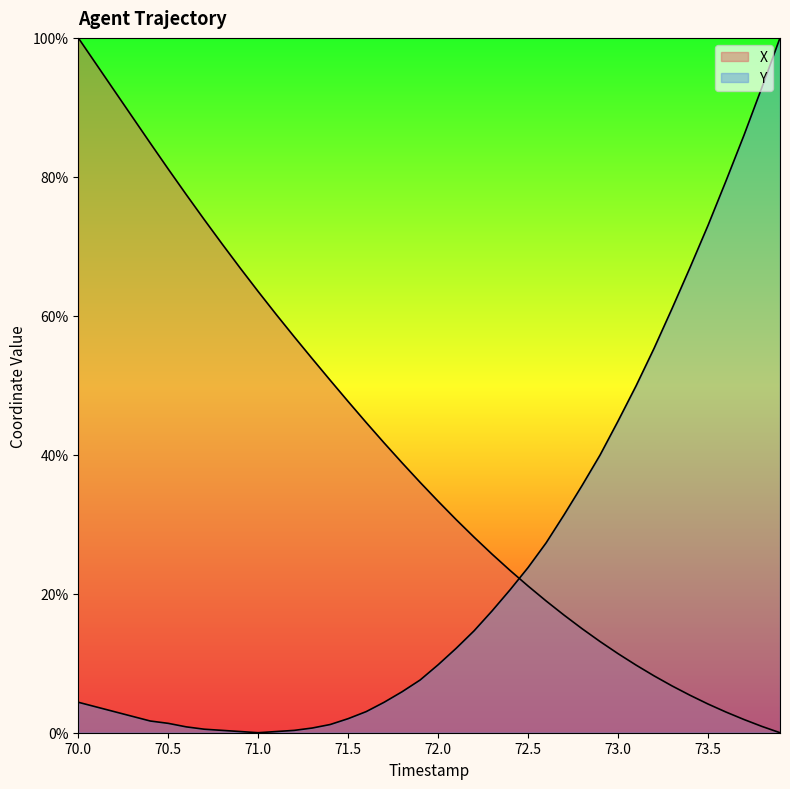

Does the chart display data point markers on the line(s)?

No